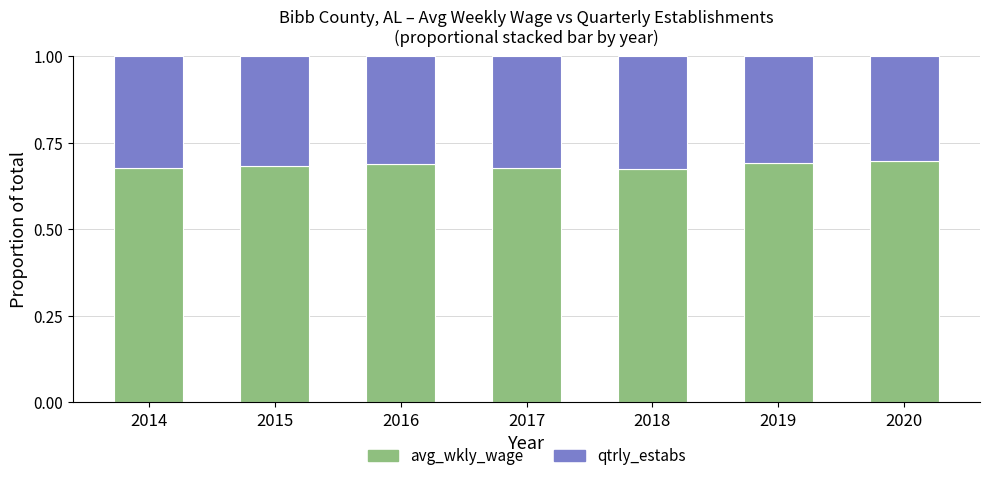

What is the total value across all series at 2020?

1.0